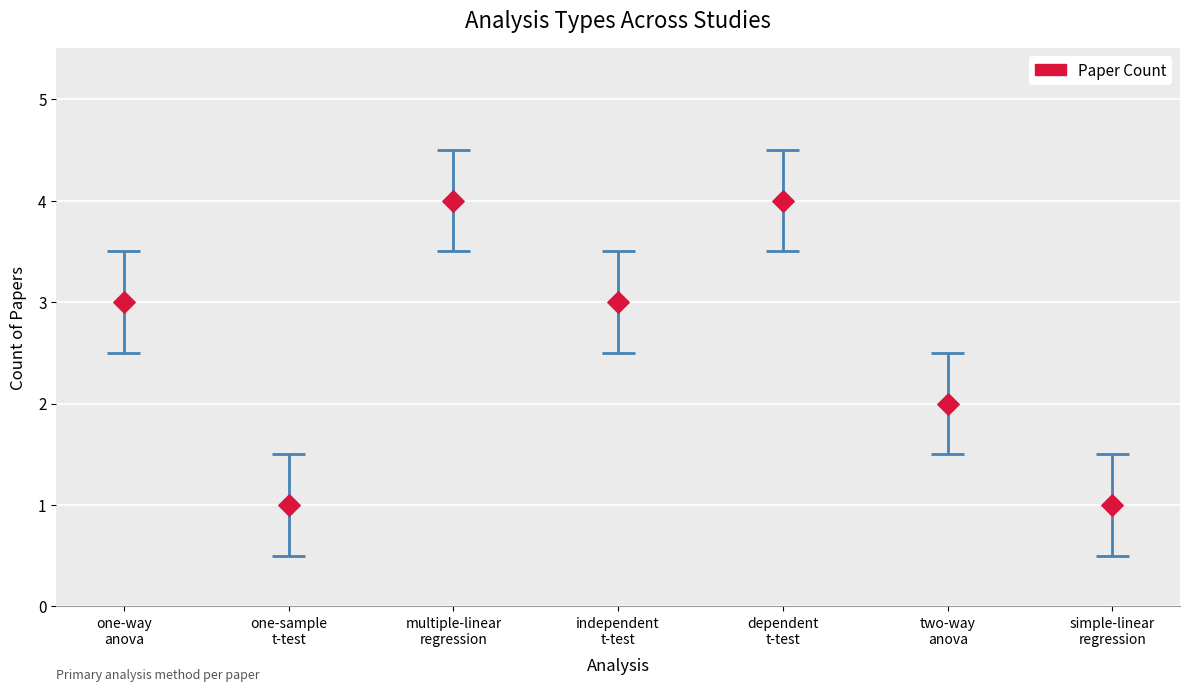

Which has a higher value, one-sample
t-test or dependent
t-test?

dependent
t-test